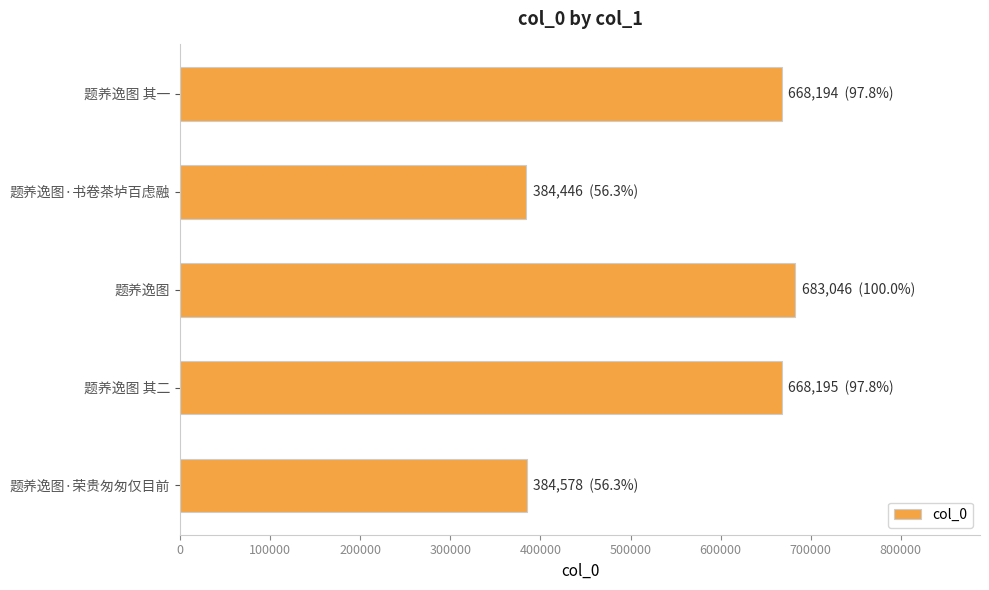

The chart shows a value of 683046 at 题养逸图. True or false?

True